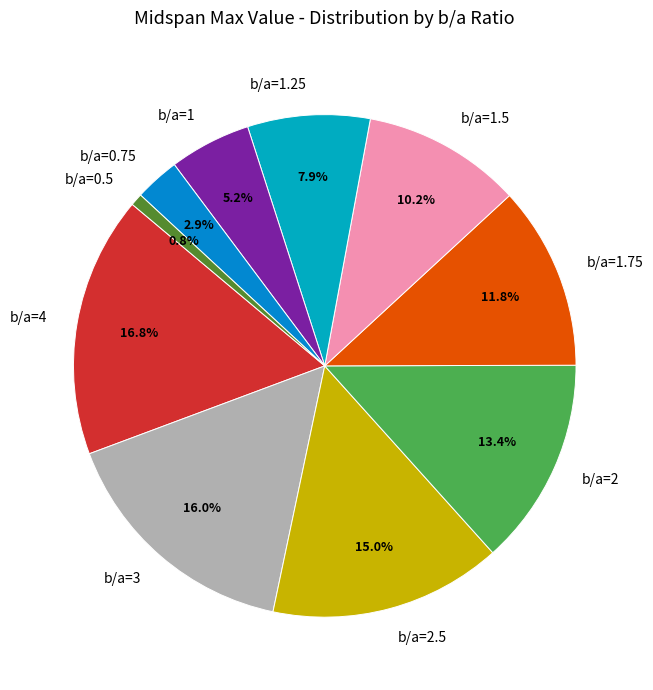

Which has a higher value, b/a=3 or b/a=1.75?

b/a=3